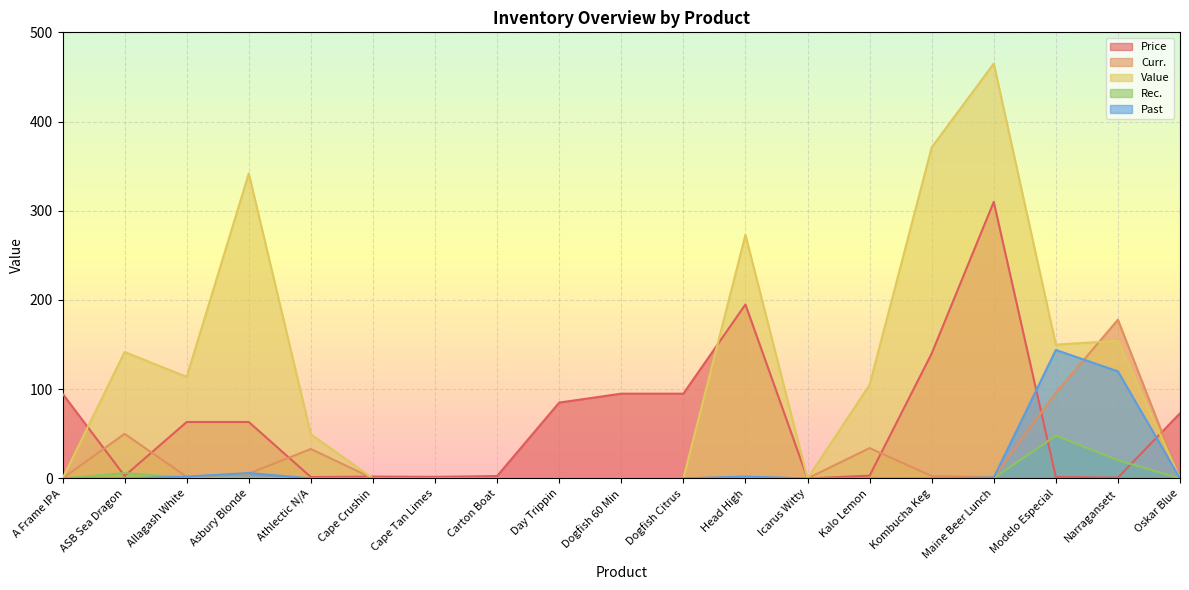

Is it true that Past equals 2.0 at Asbury Blonde?

False